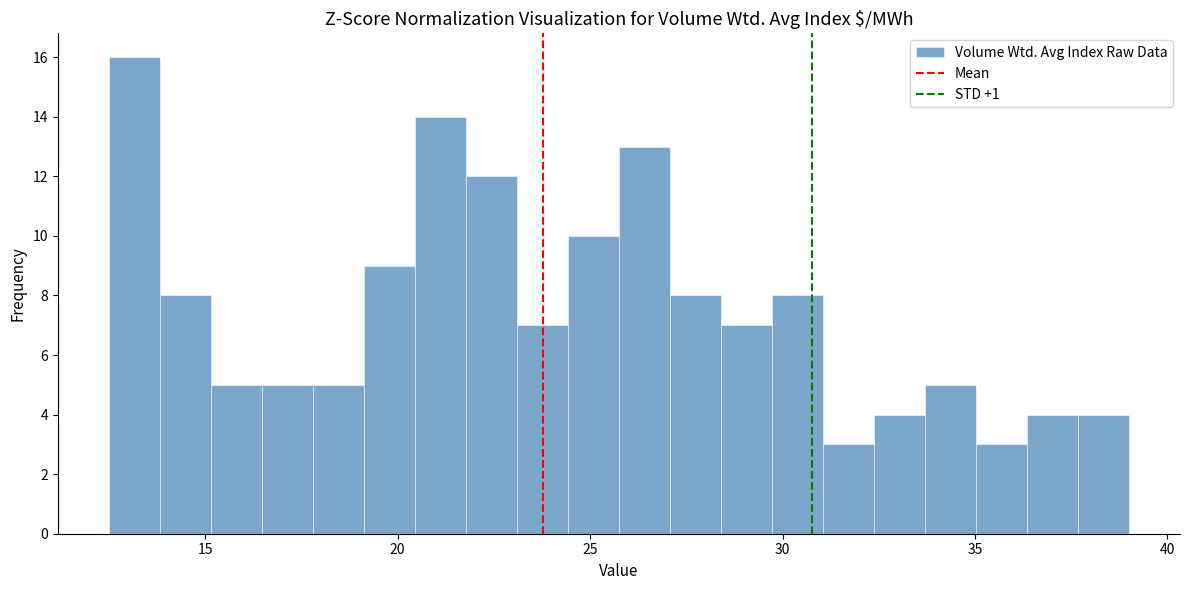

Around what value on the x-axis is the tallest bar? Give the approximate position of its centre, as read against the axis.

13.0